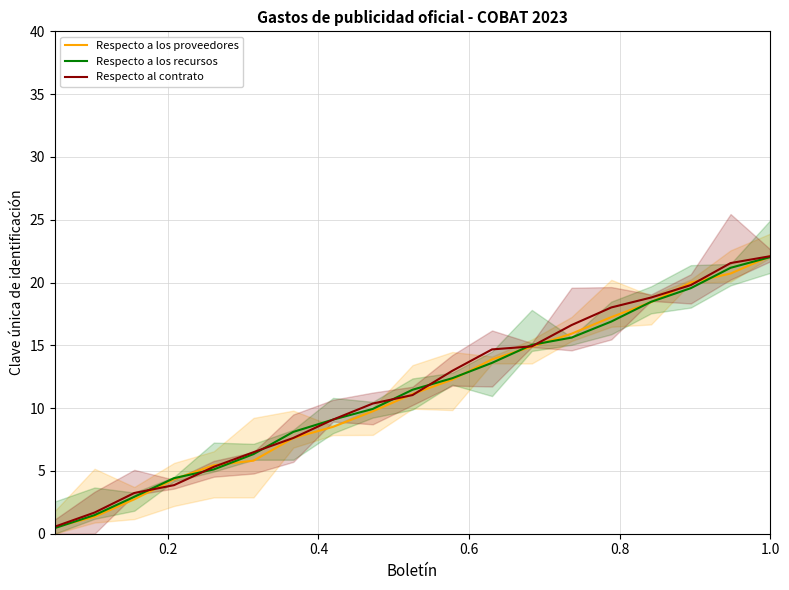

Which series has the largest range (max minus min)?

Respecto a los recursos